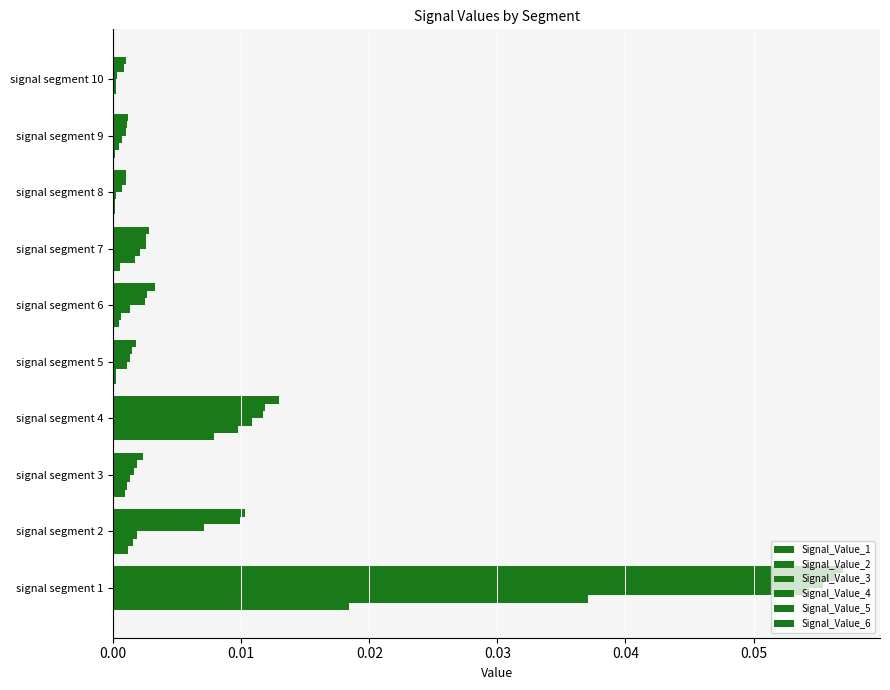

What position from the left is 0.00?

1